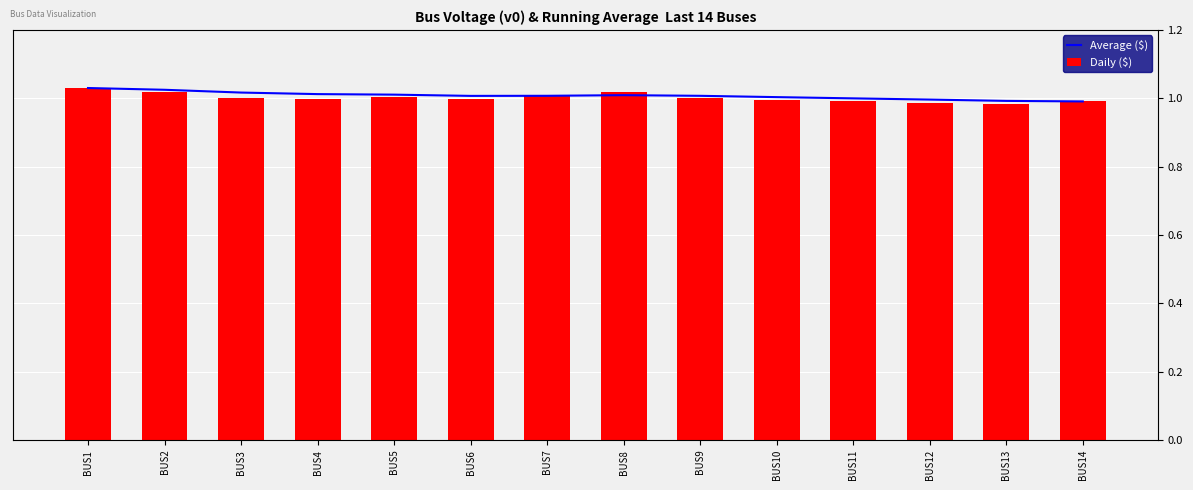

The value of Daily ($) at BUS10 is 1.5. True or false?

False